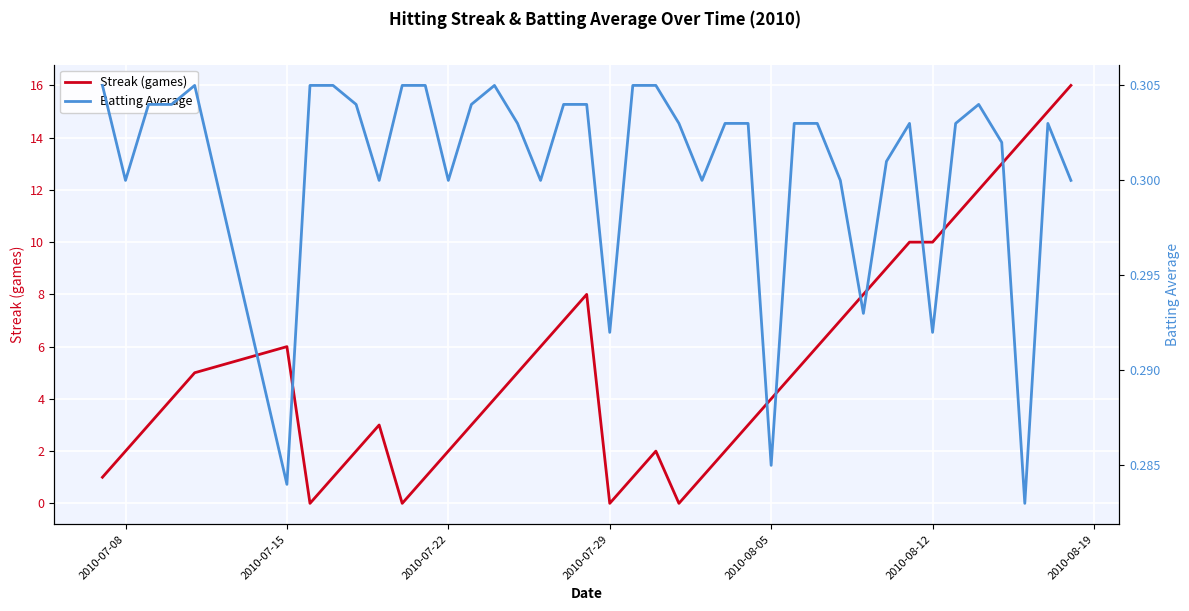

What is the highest value of the Streak (games) series?

16